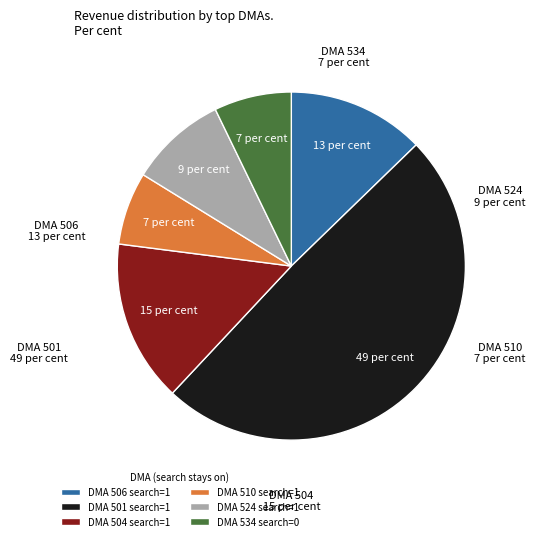

How many segments does this pie chart have?

6